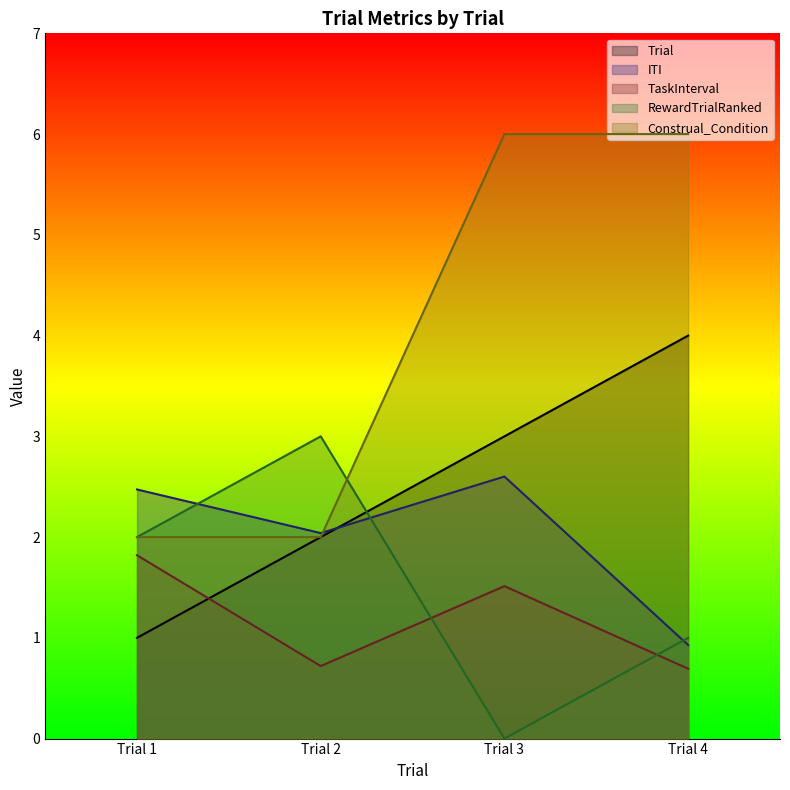

What is the difference between the maximum and second lowest values in the RewardTrialRanked series?

2.0